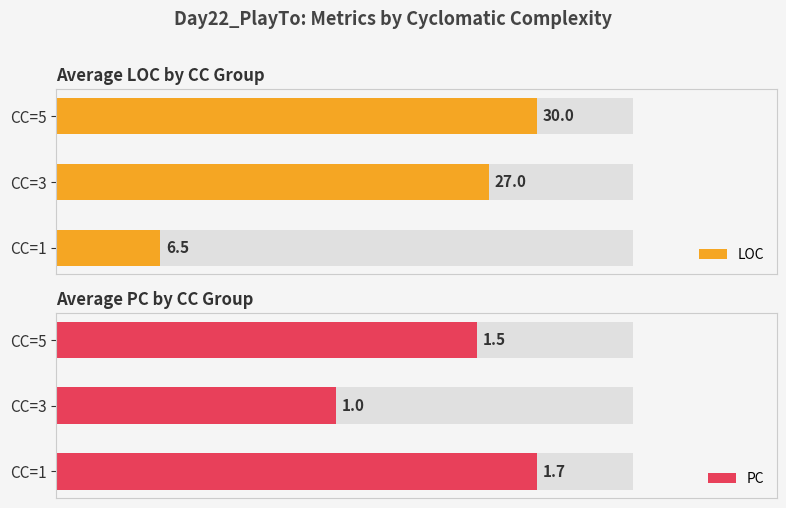

True or false: LOC has a value of 3.8 at 0.

False